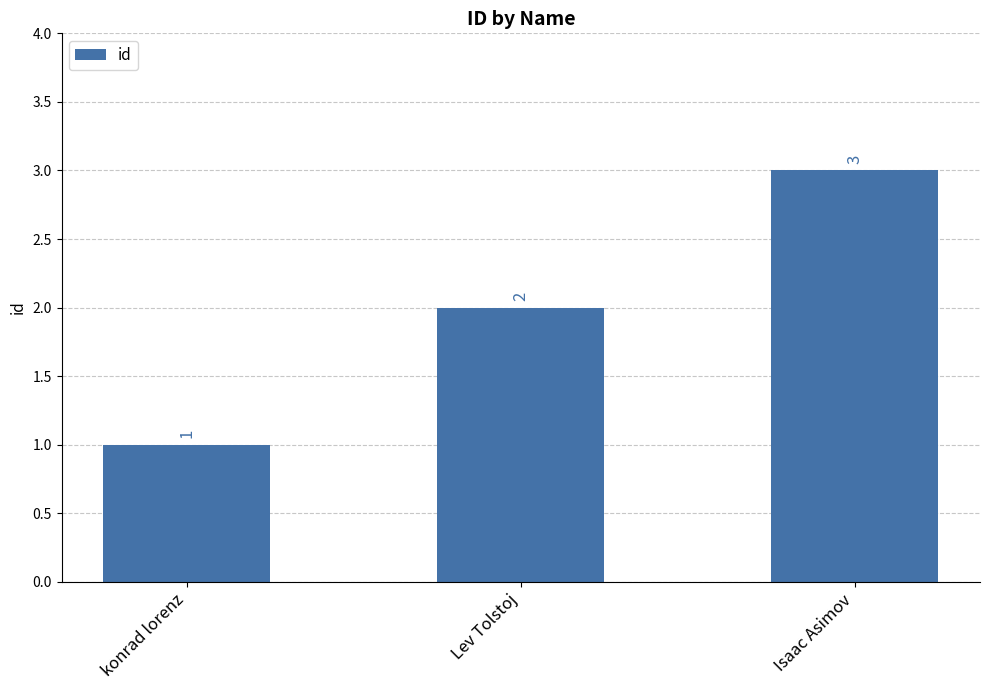

What is the value of the 2nd bar from the left?

2